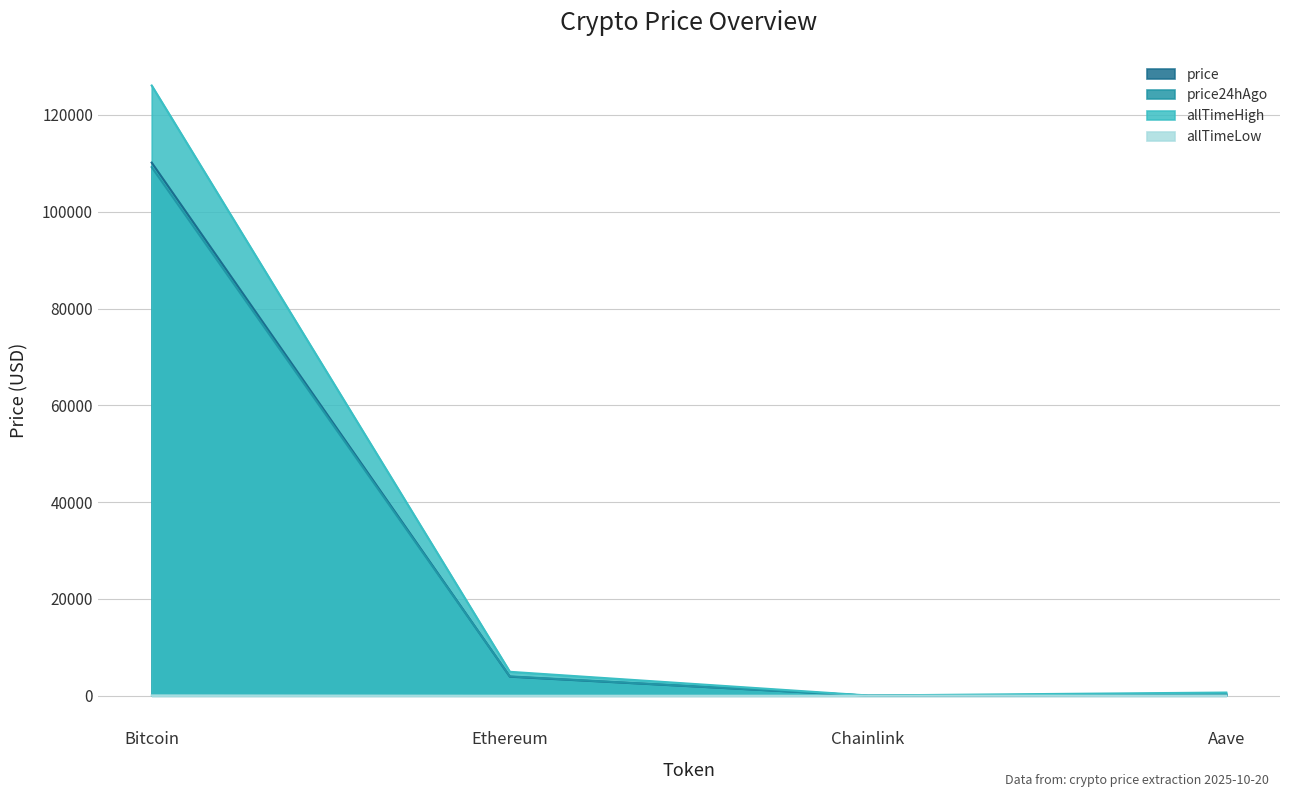

Which series has the largest total across all categories?

allTimeHigh